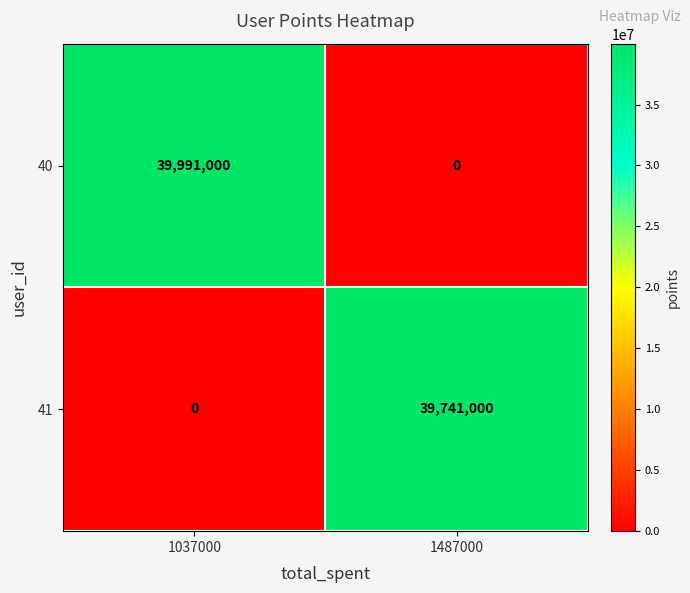

Rank the series by their average value, from highest to lowest.

40, 41